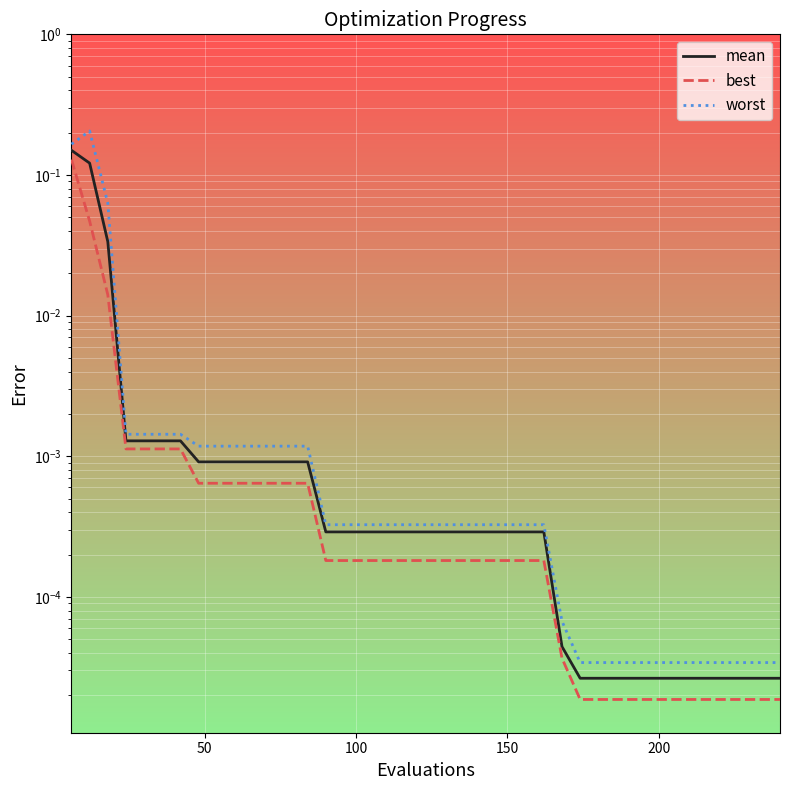

List the series in order of their peak value, highest first.

worst, mean, best